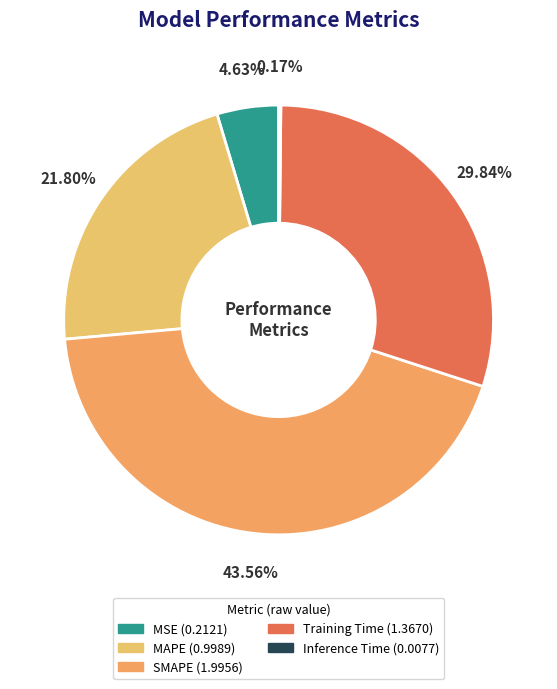

Is it true that Inference Time is 0% of the pie?

True